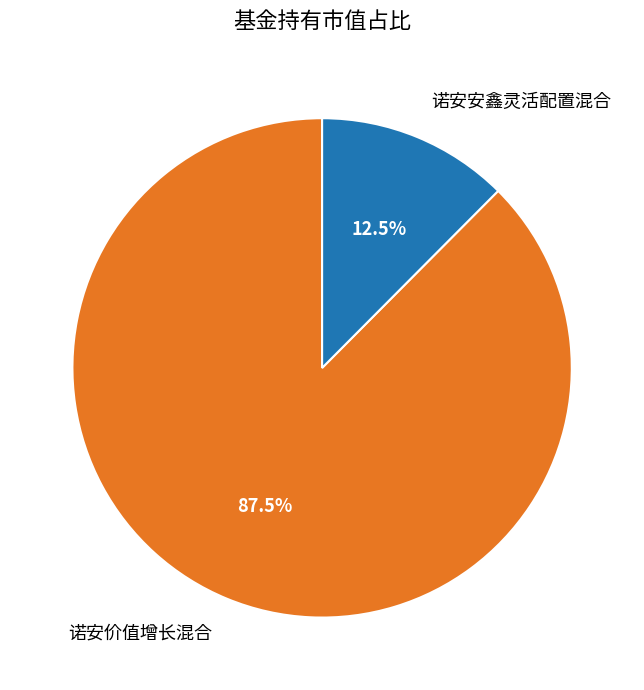

Which category has the smallest portion of the pie?

诺安安鑫灵活配置混合